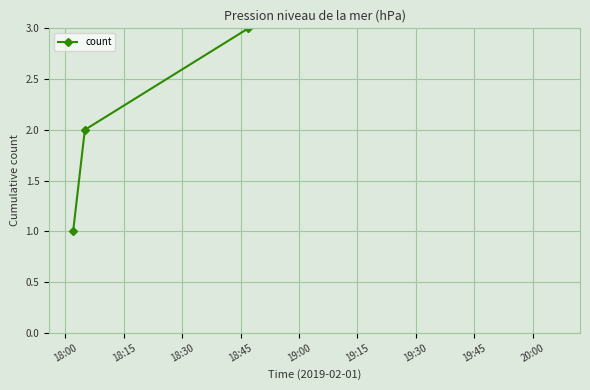

True or false: there are more than 0 points higher than both neighbors.

False